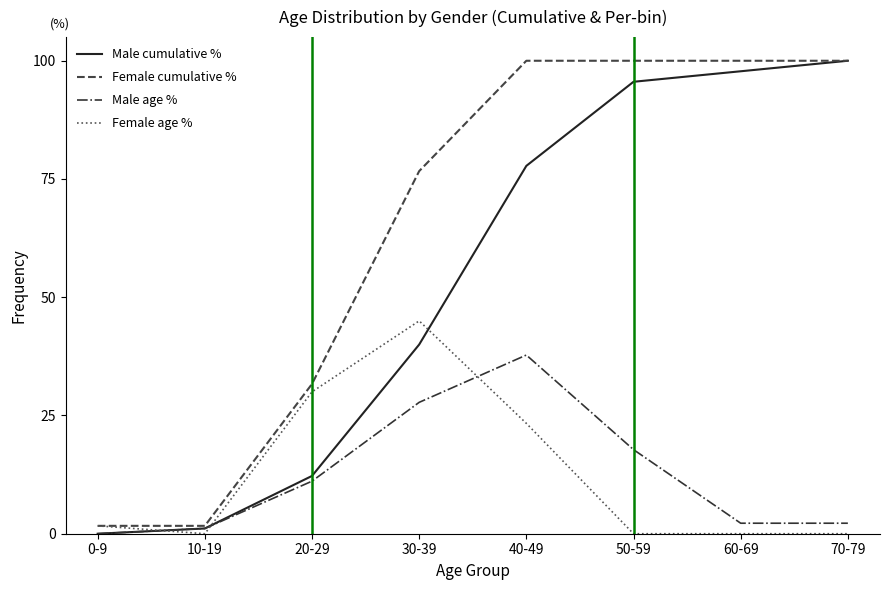

Is this an area chart (filled region under the line)?

No